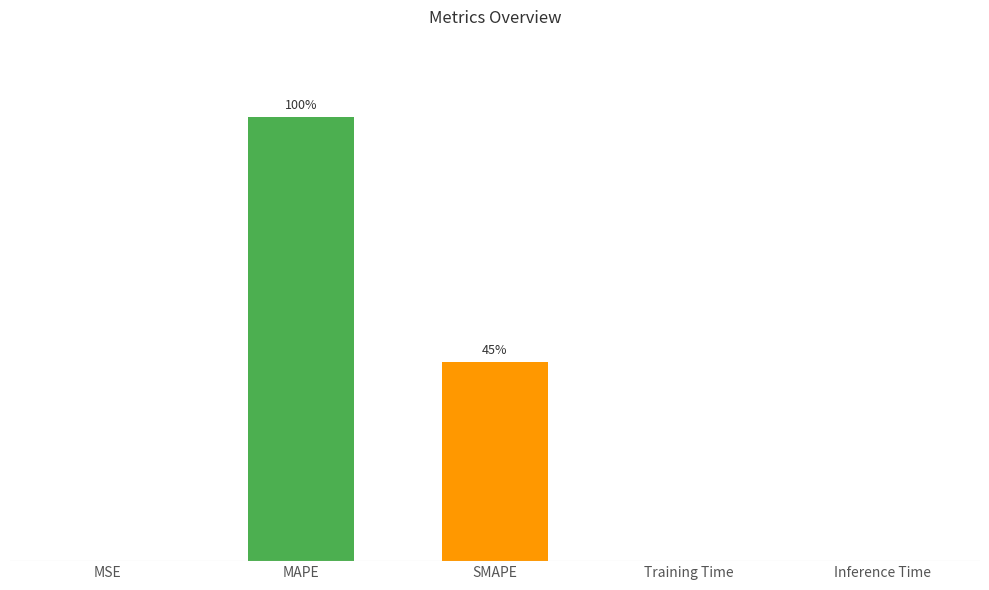

Are the bars horizontal?

No